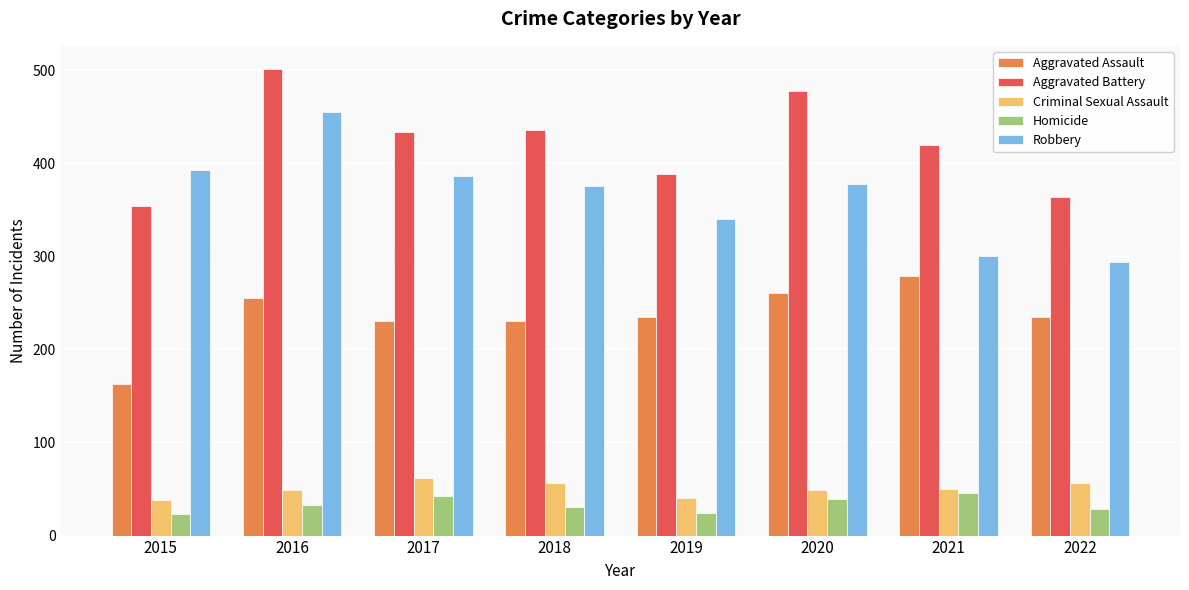

What are all the series names shown in the legend?

Aggravated Assault, Aggravated Battery, Criminal Sexual Assault, Homicide, Robbery